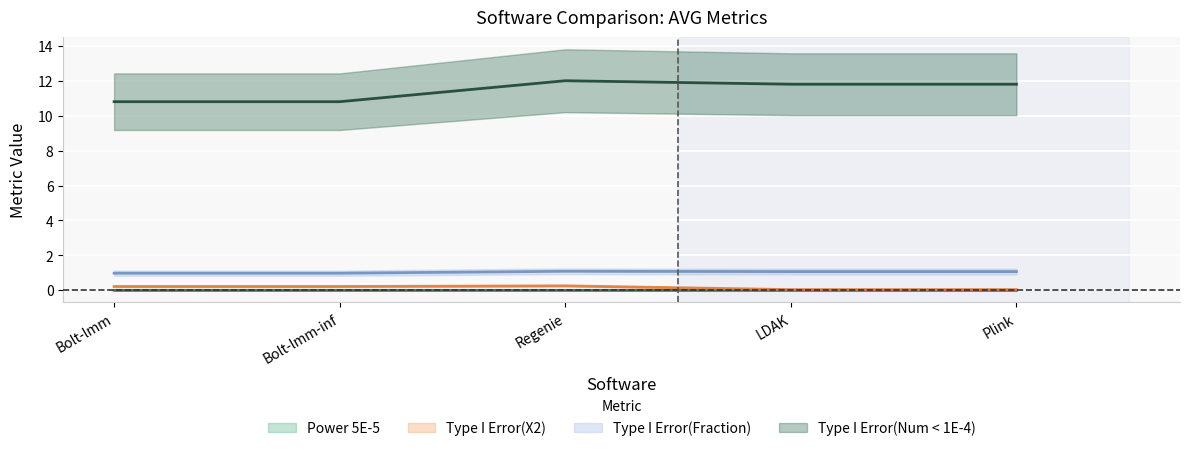

True or false: Power 5E-5 and Type I Error(Fraction) cross at least once.

False